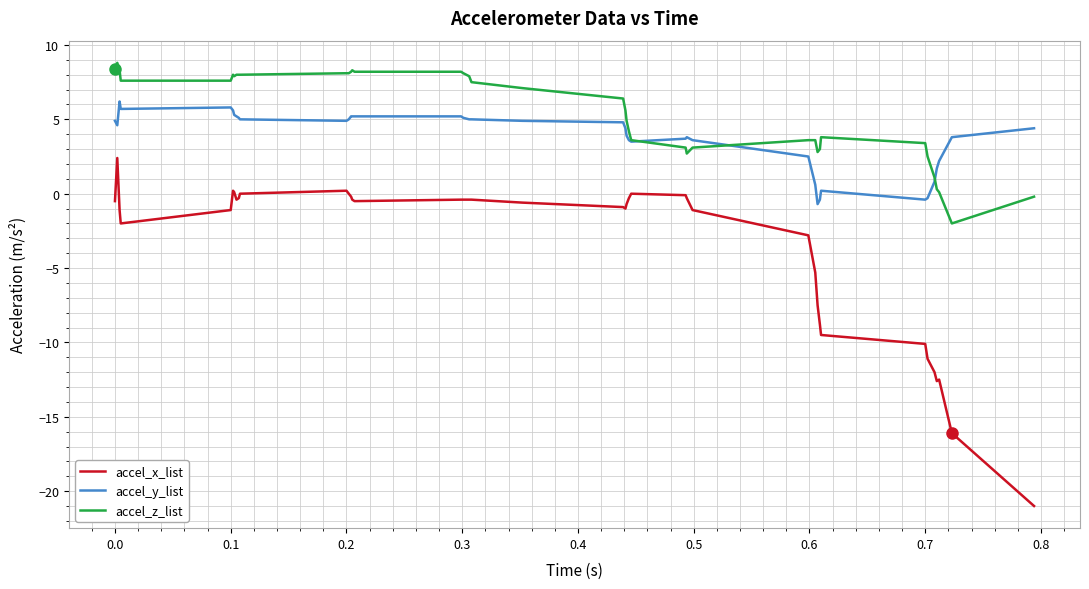

How many lines are shown in the chart?

3